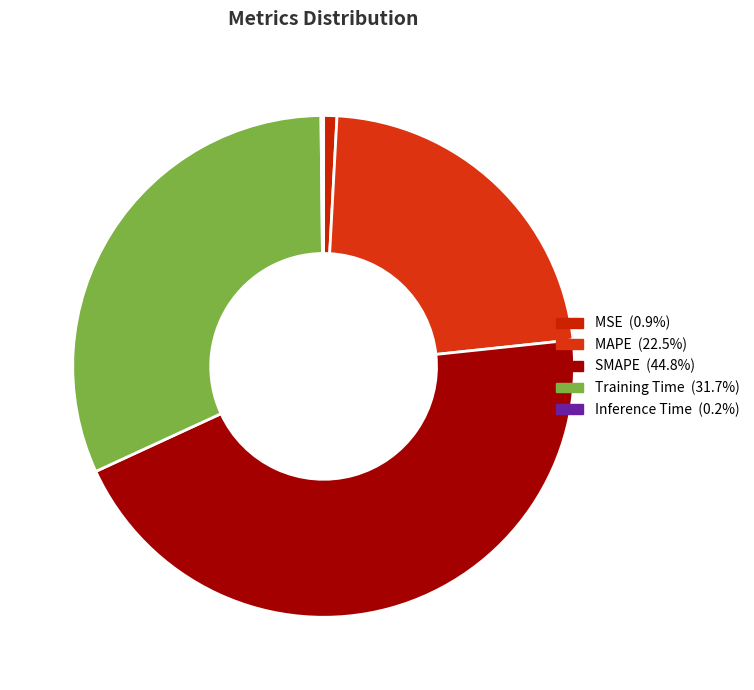

To the nearest percent, what is the combined percentage of Inference Time and Training Time?

32%